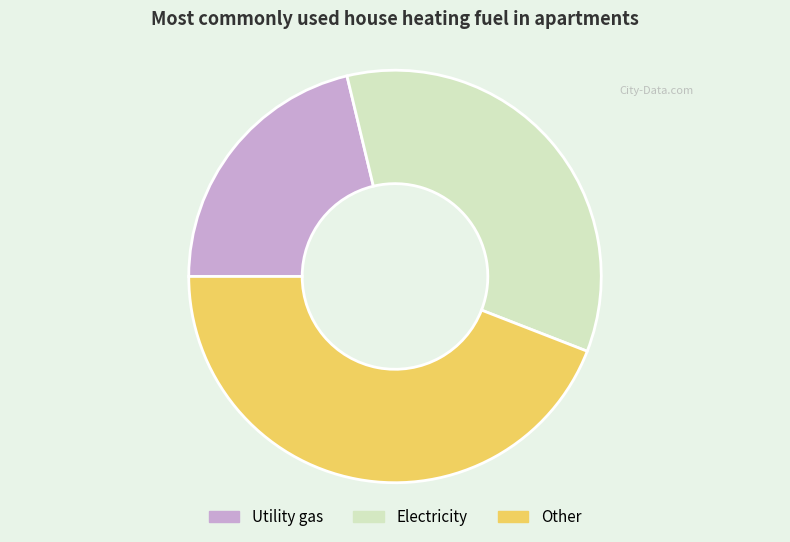

Is it true that Other is 44% of the pie?

True